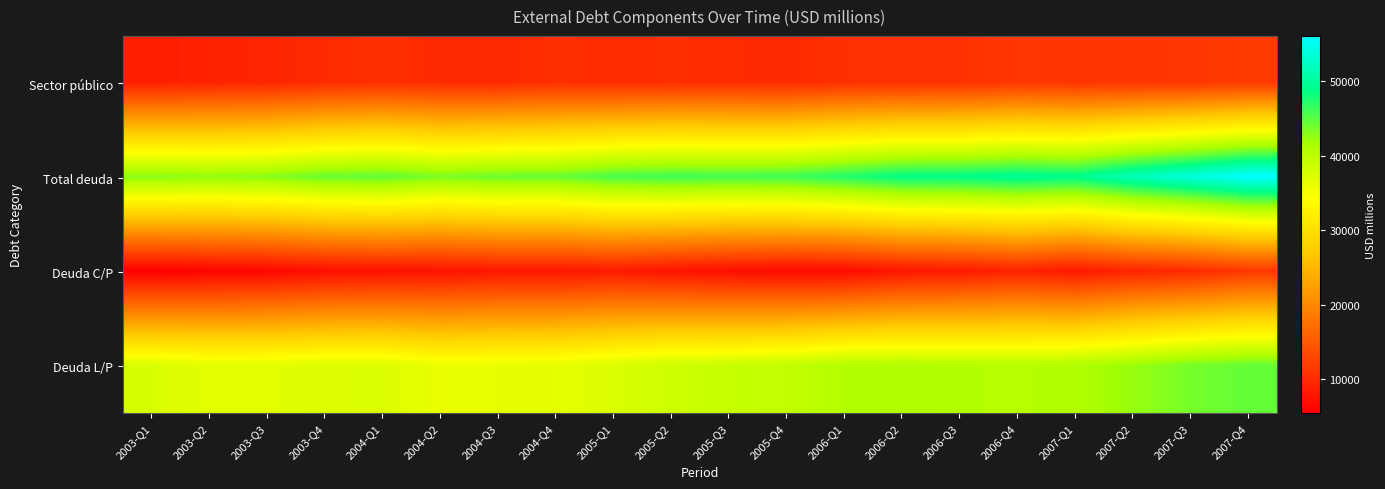

Which series has the largest total across all categories?

Total deuda